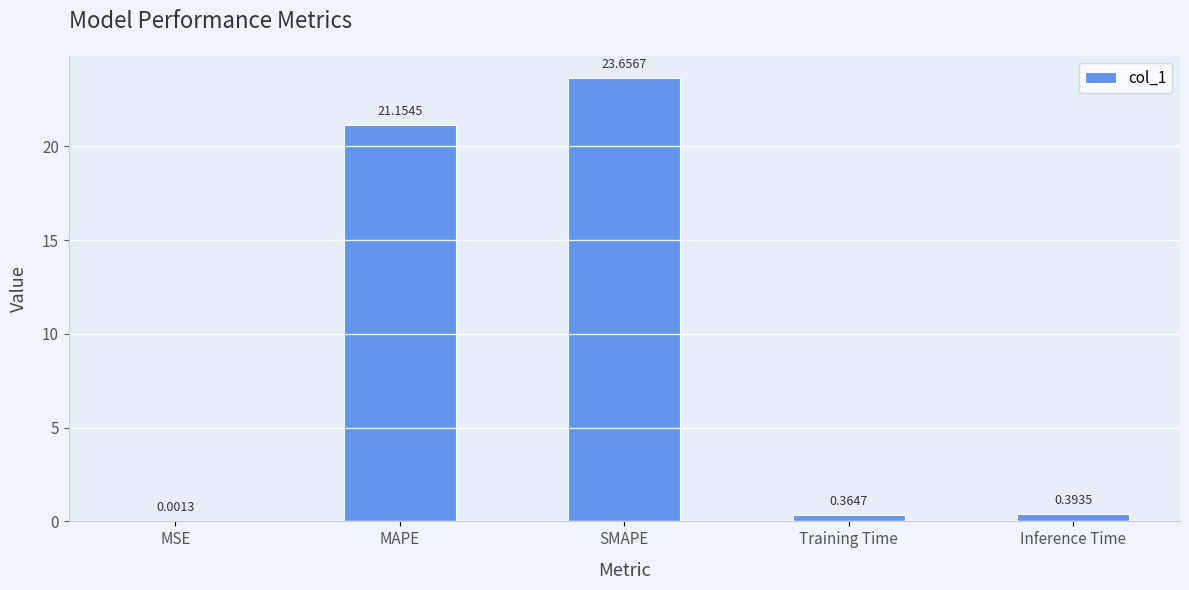

What is the average value?

9.1